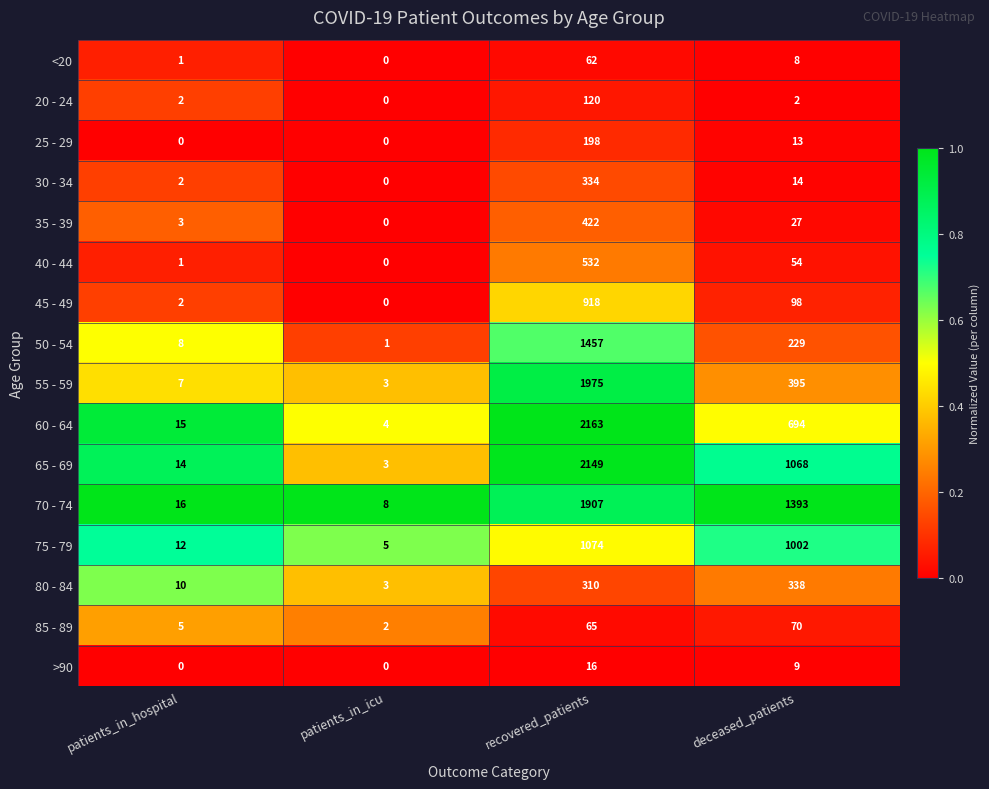

List the labels in order of 80 - 84 value, largest first.

deceased_patients, recovered_patients, patients_in_hospital, patients_in_icu